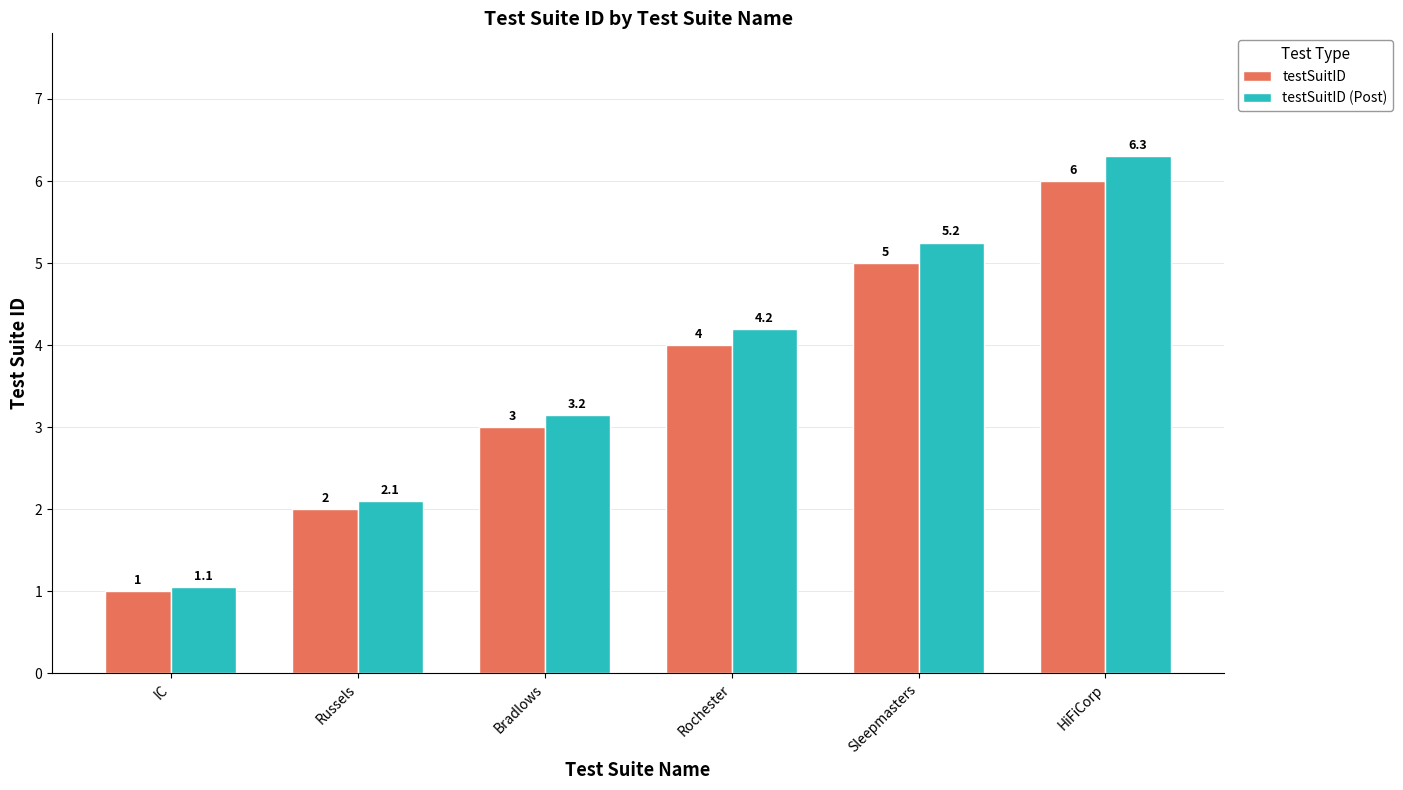

What is the minimum value shown in the chart?

1.0